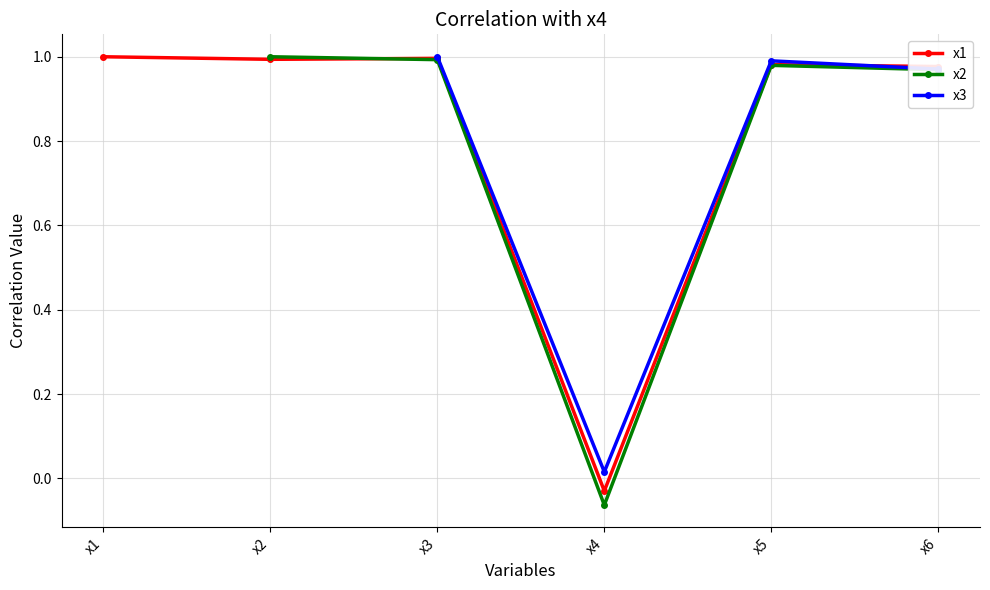

At which label does x1 reach its minimum?

x4